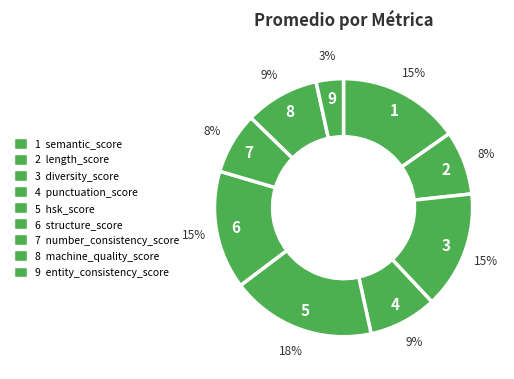

To the nearest percent, what is the difference between the largest and smallest slice percentages?

15%